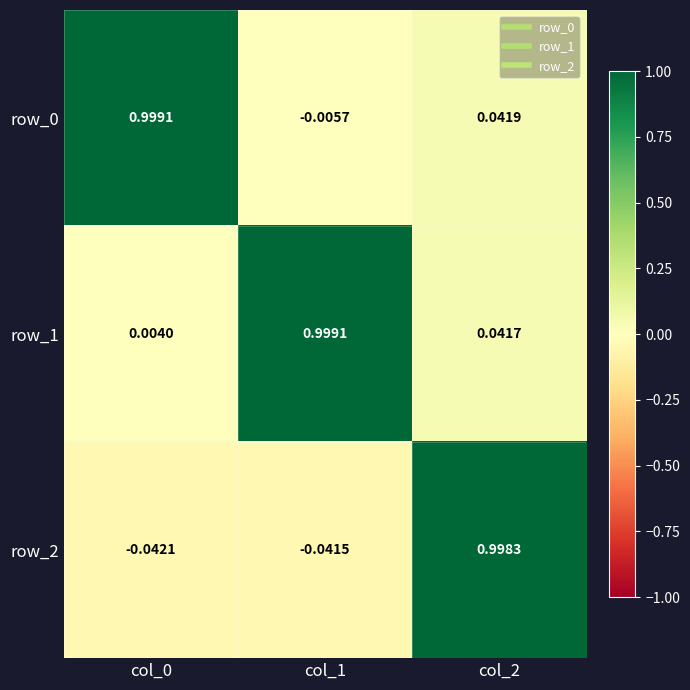

Is the value of row_1 at col_2 greater than the value of row_2 at col_2?

No